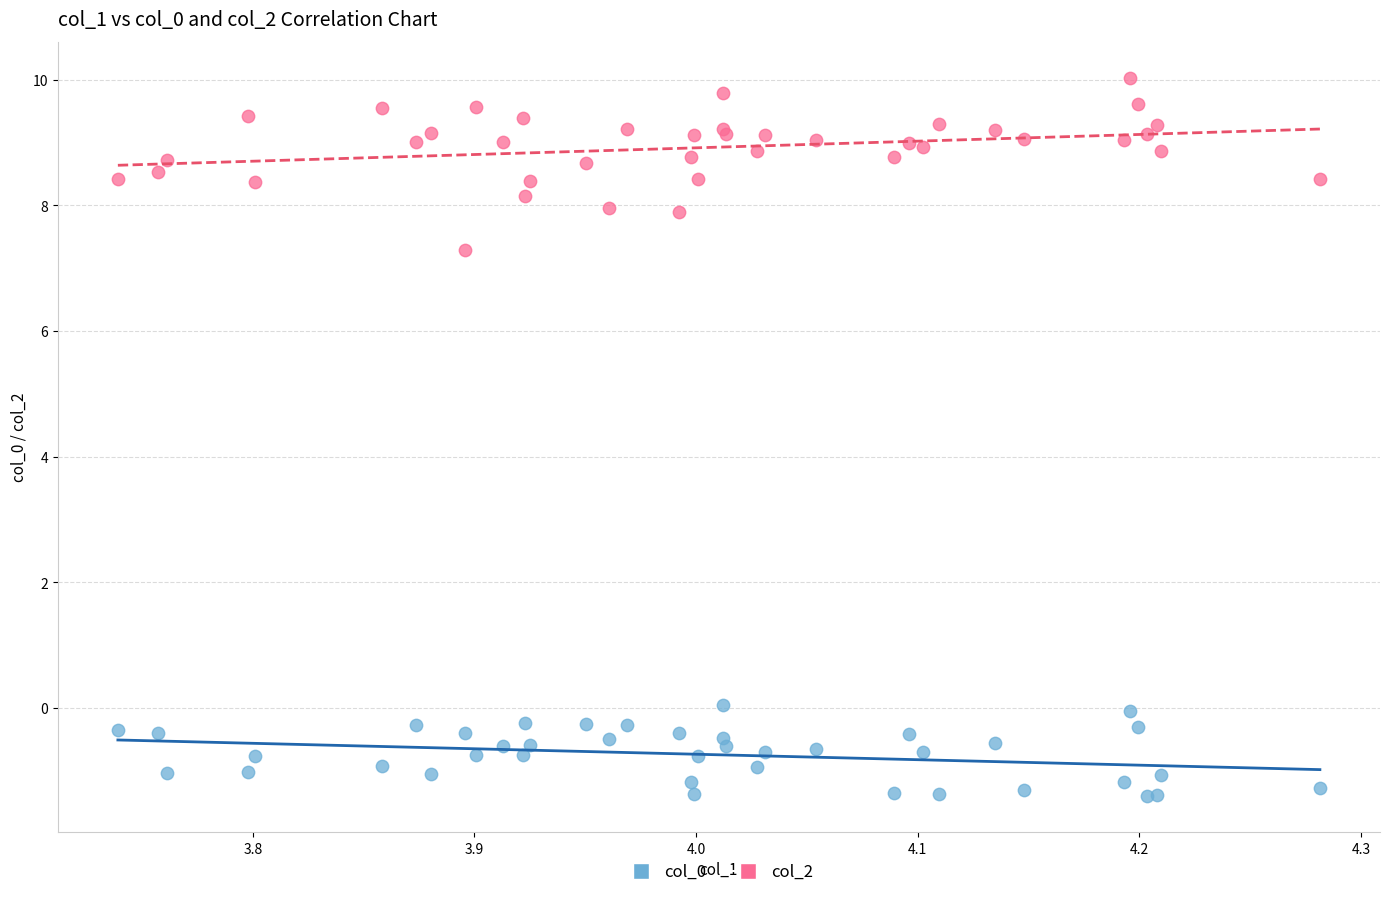

Which series has the largest Y range (max minus min)?

col_2